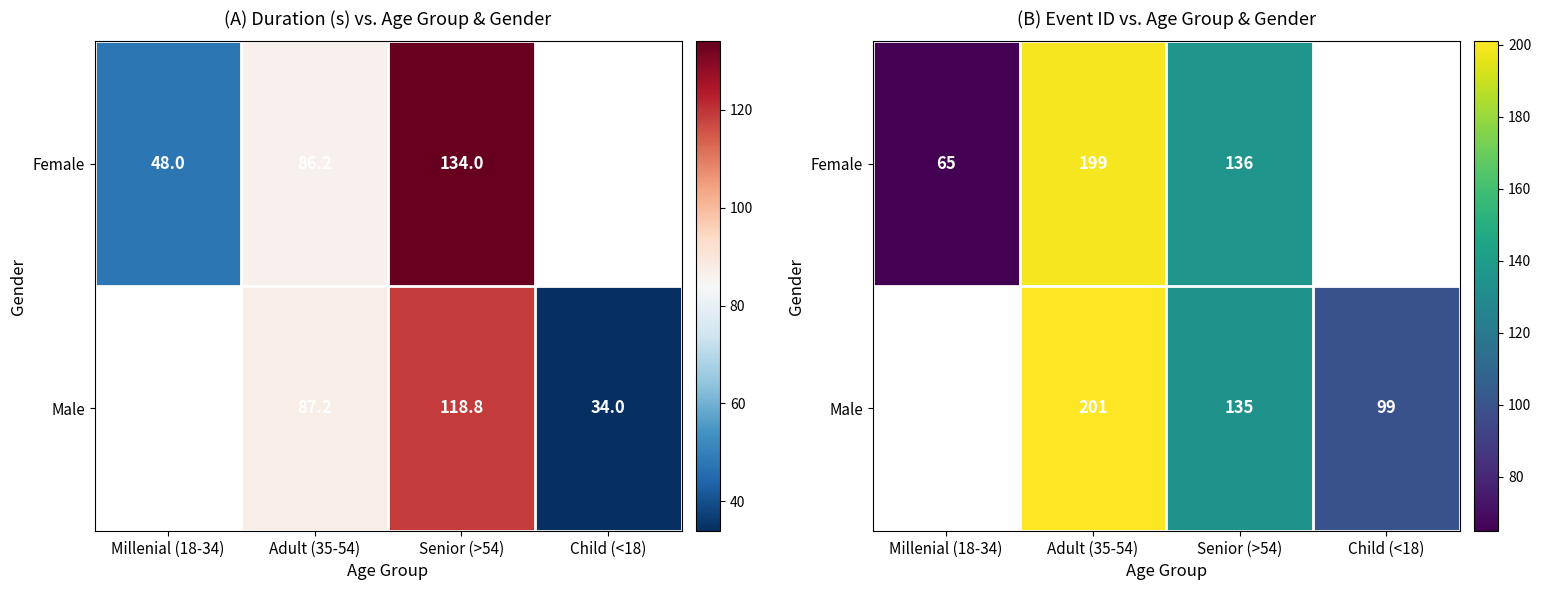

True or false: Male has a value of 347.3 at Adult (35-54).

False